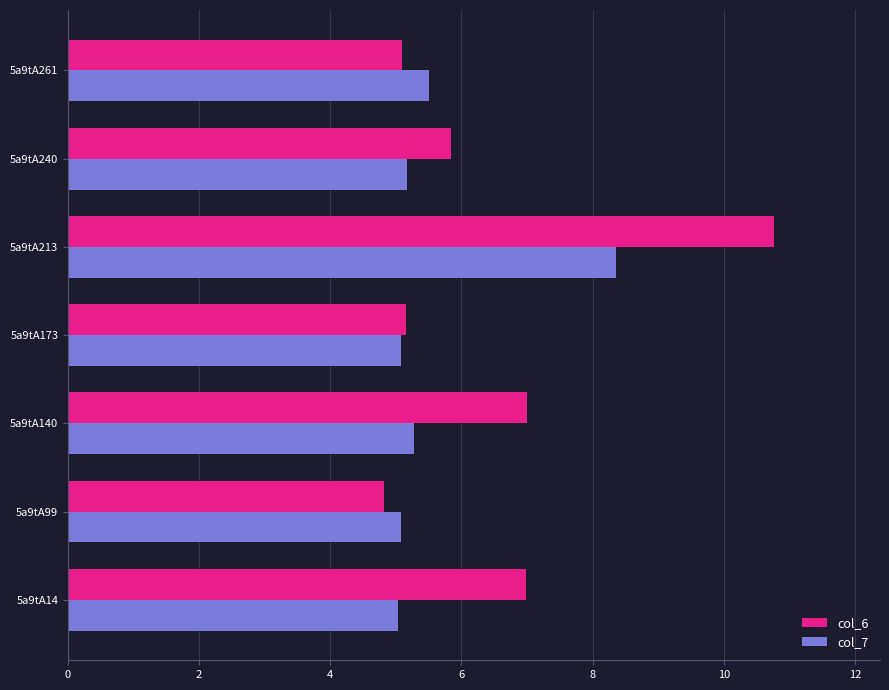

What is the minimum value shown in the chart?

4.8